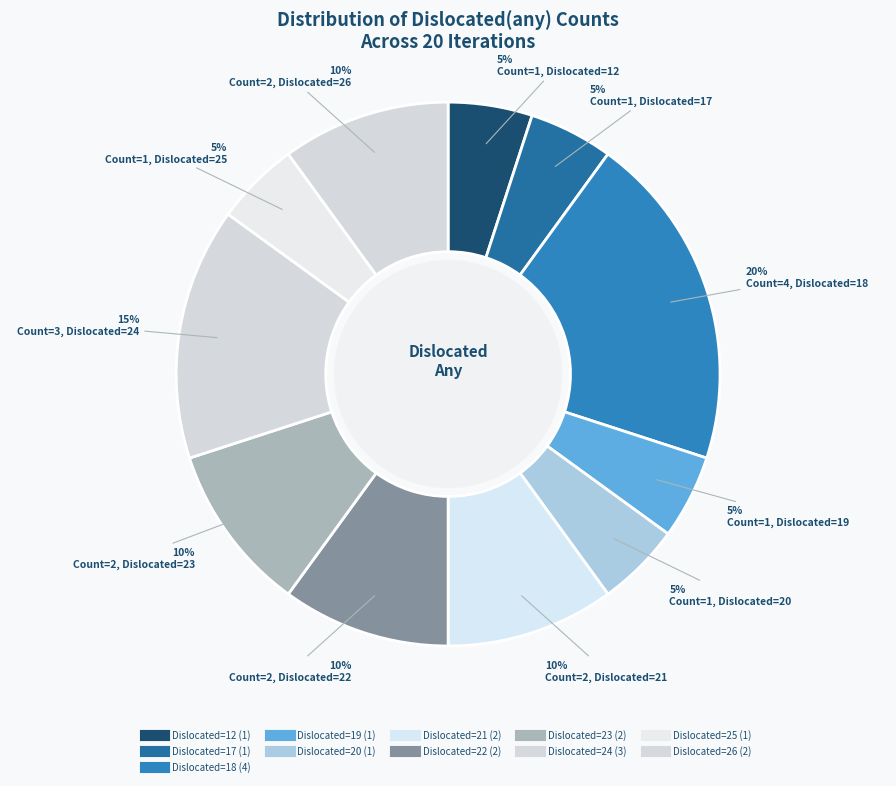

How many slices are in this pie chart?

11